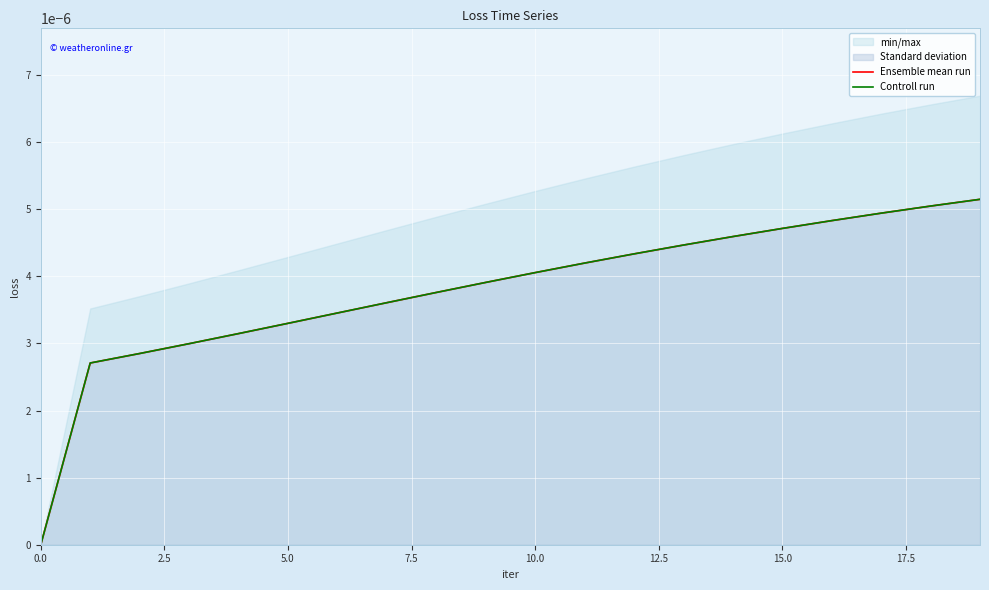

True or false: Ensemble mean run has more than 0 interior local peaks.

False